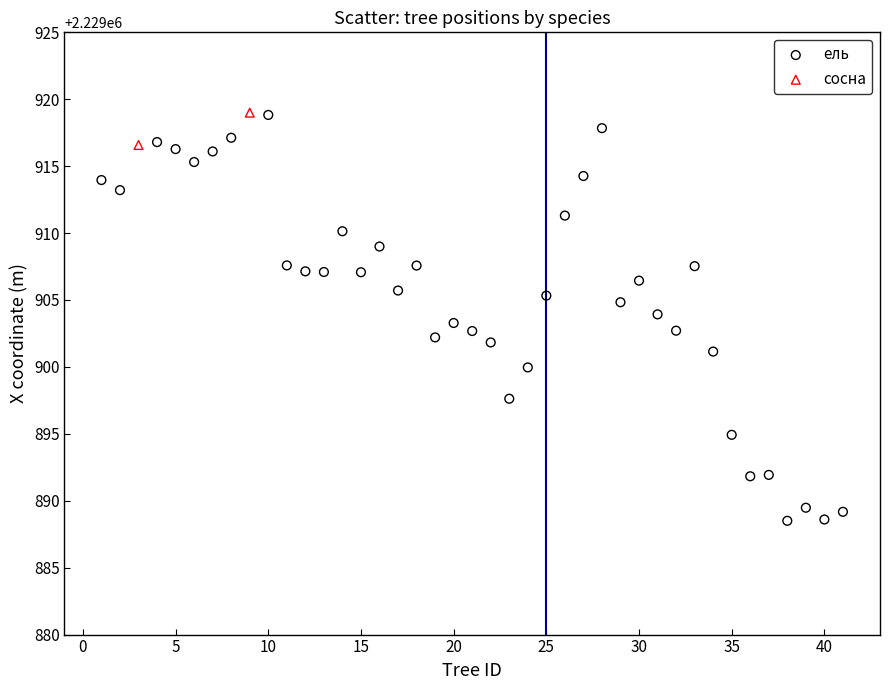

What are all the series names shown in the legend?

ель, сосна